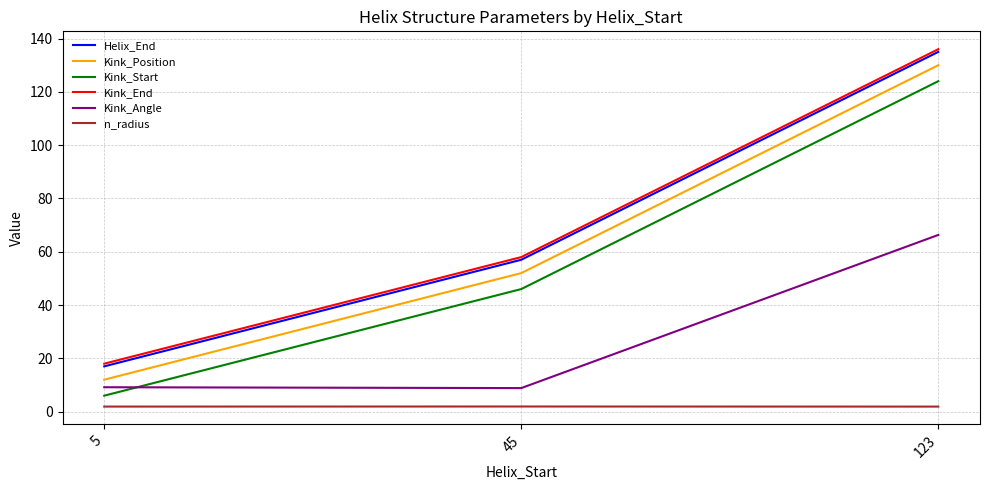

At which category is the sum across all series the highest?

123